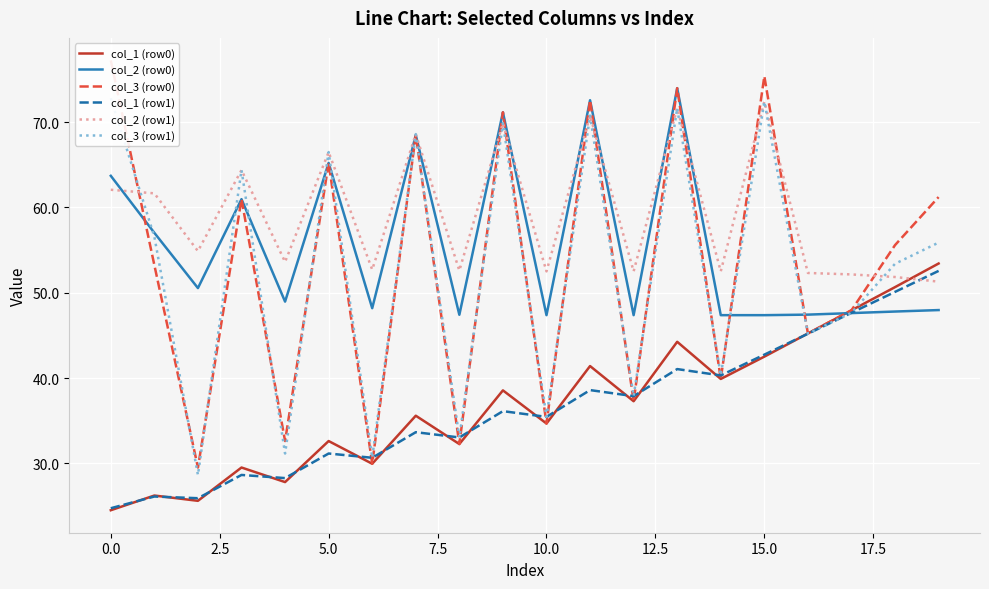

What is the approximate value of col_1 (row1) at 0.0?

24.7